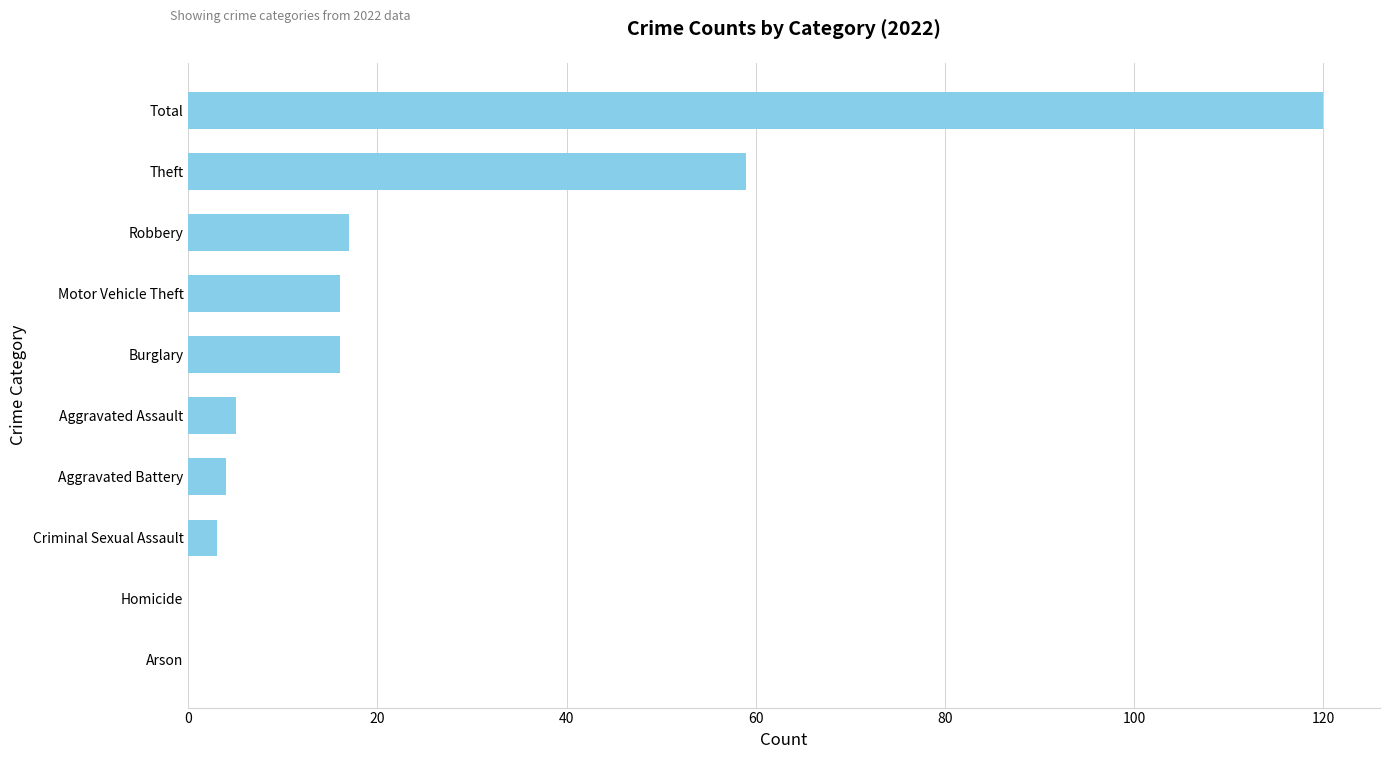

What is the greatest value displayed?

120